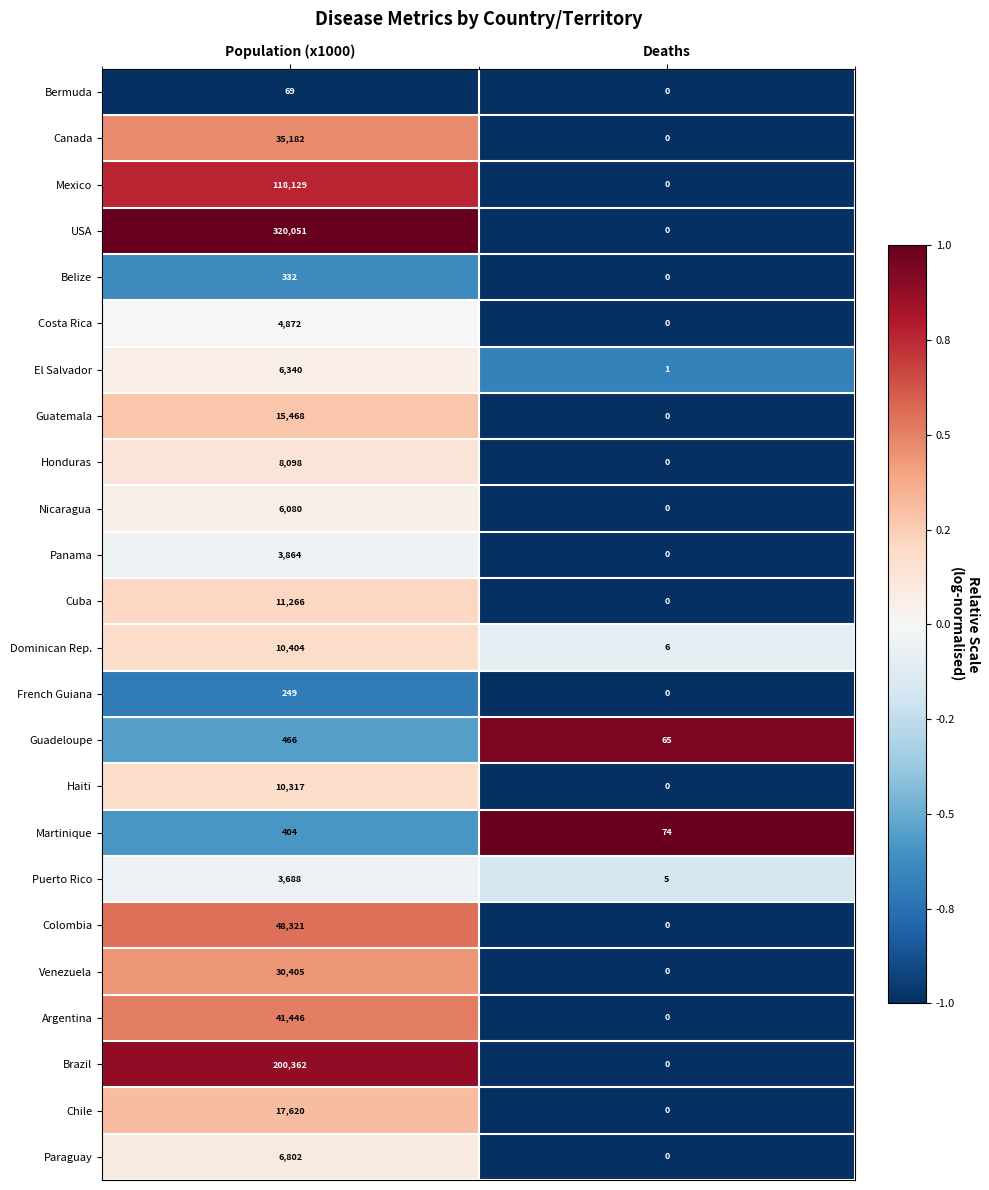

Which series has the largest total across all categories?

USA